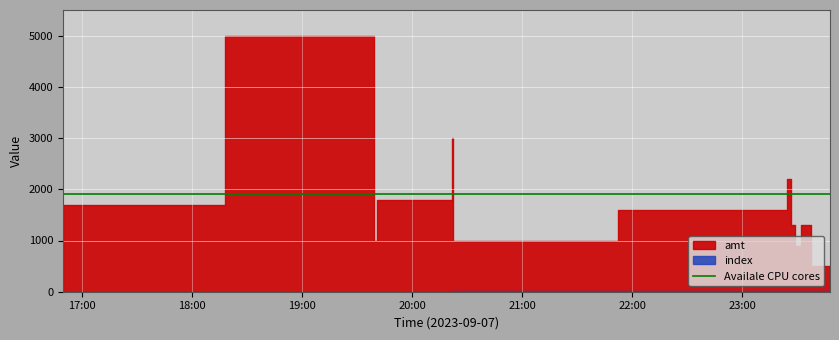

How many categories are shown in the chart?

13